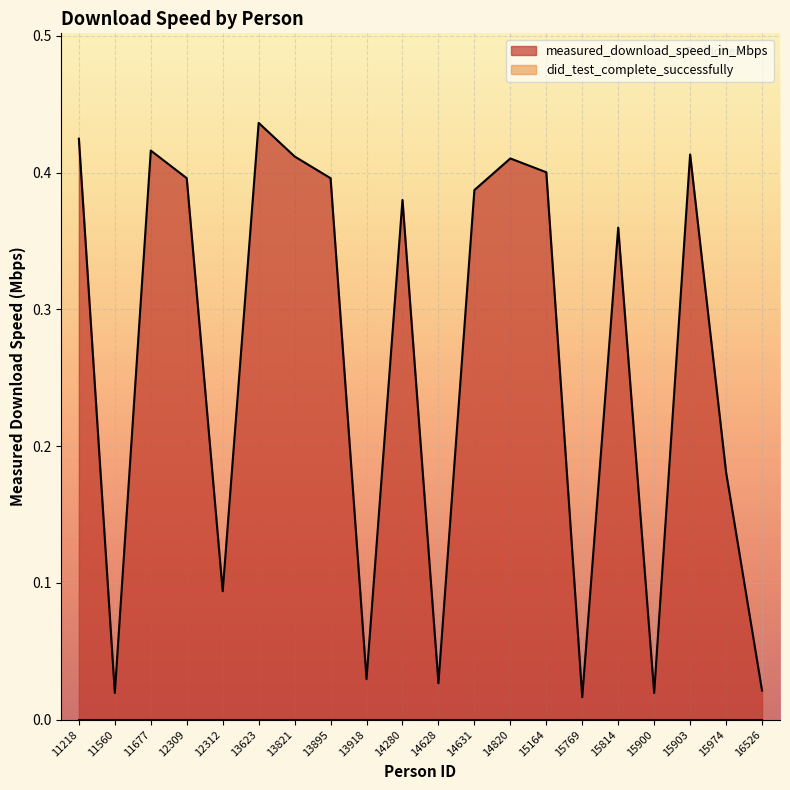

Rank the categories by value from lowest to highest.

15769, 11560, 15900, 16526, 14628, 13918, 12312, 15974, 15814, 14280, 14631, 12309, 13895, 15164, 14820, 13821, 15903, 11677, 11218, 13623